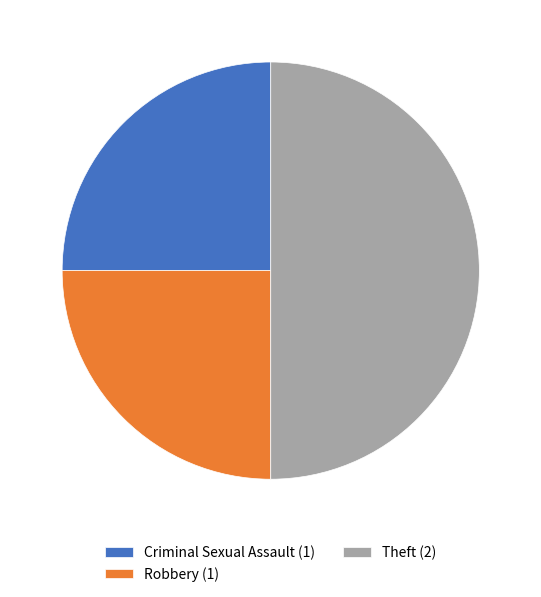

Is it true that Theft is 63% of the pie?

False